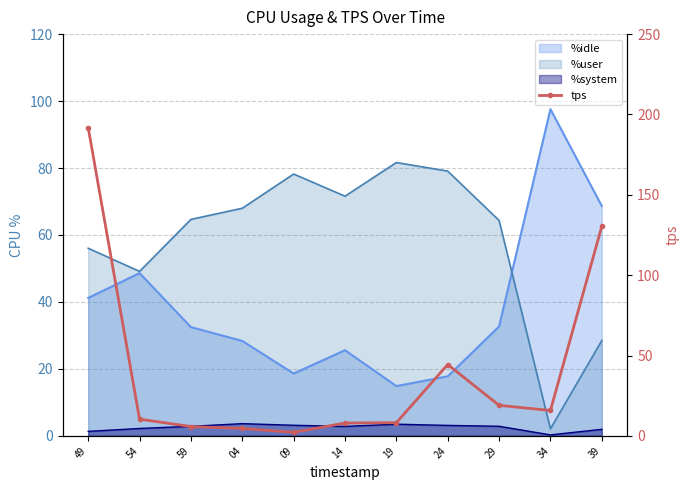

Where is the first local maximum?

24